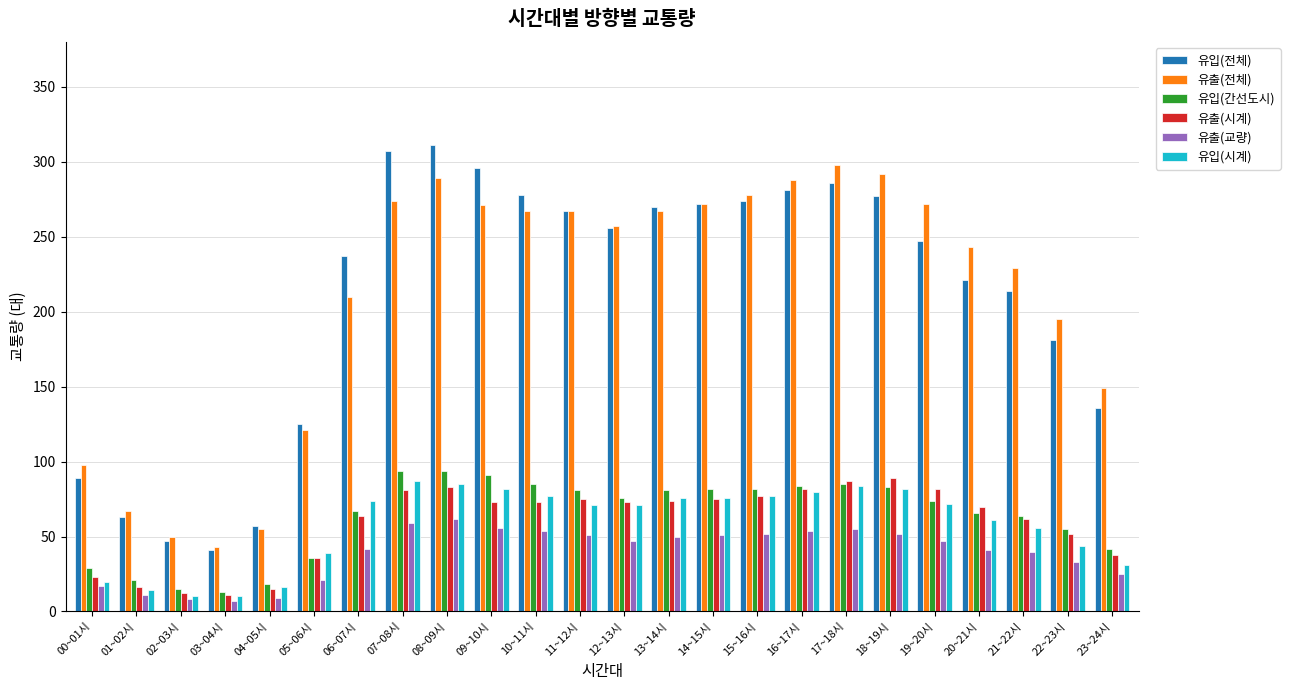

How many bars are there in each group?

6